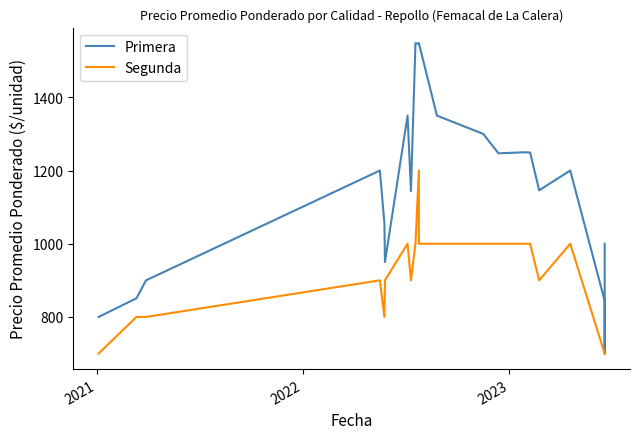

The value of Primera at 21 is 1627. True or false?

False